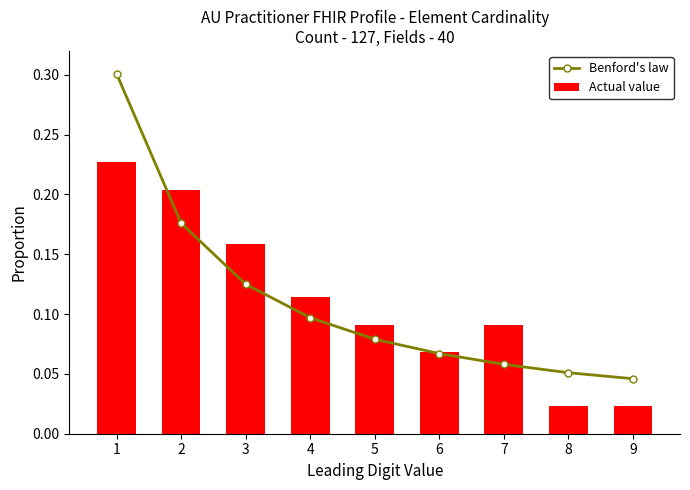

What is the difference between the second highest and second lowest values in the Benford's law series?

0.1